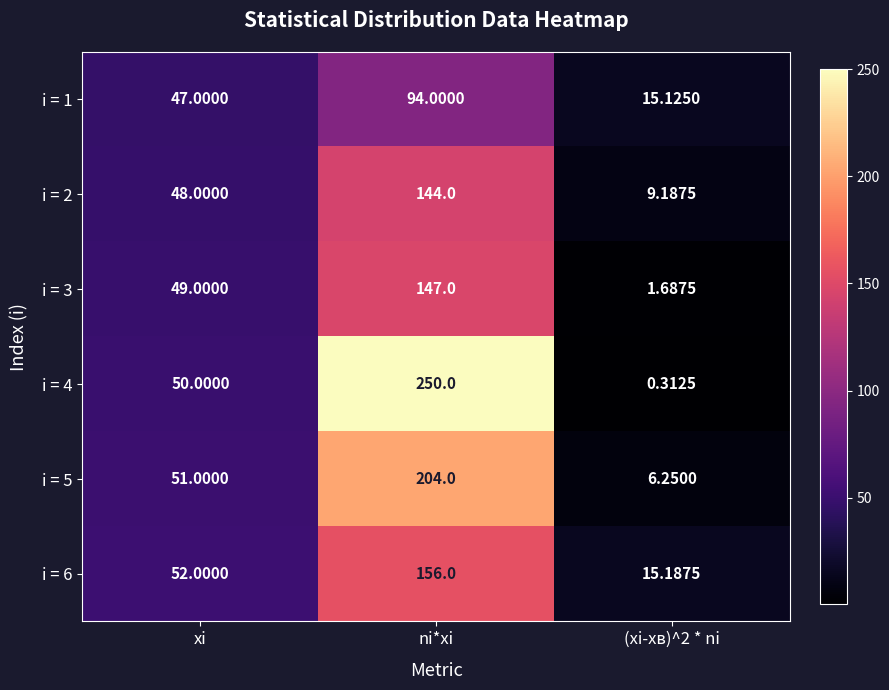

Which series has the widest spread of values?

i = 4